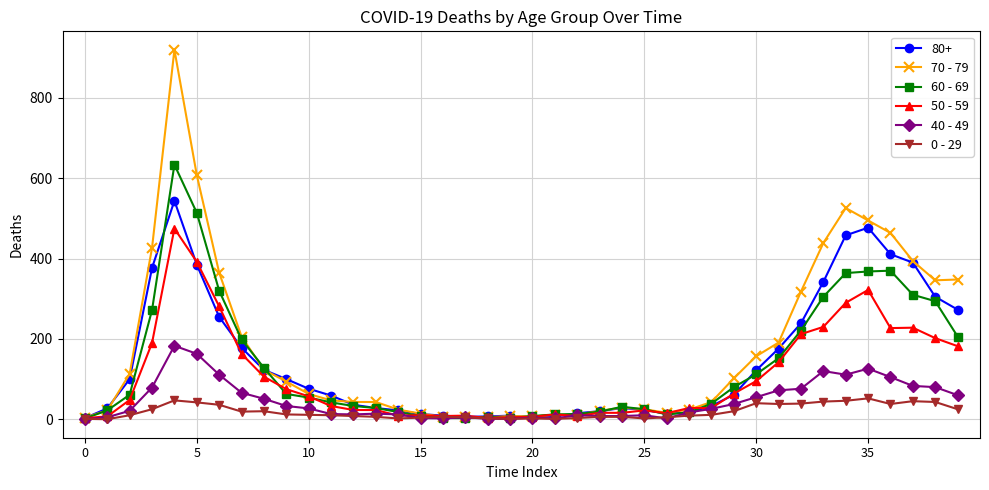

Rank the series by their maximum value, from lowest to highest.

0 - 29, 40 - 49, 50 - 59, 80+, 60 - 69, 70 - 79